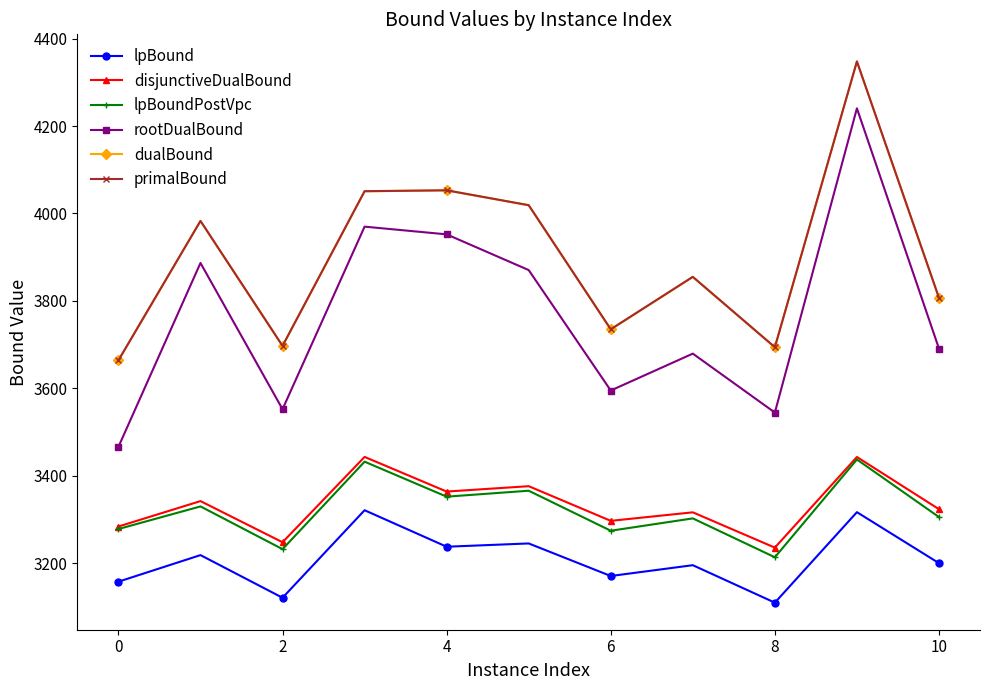

How many data points in disjunctiveDualBound are above 3323?

6